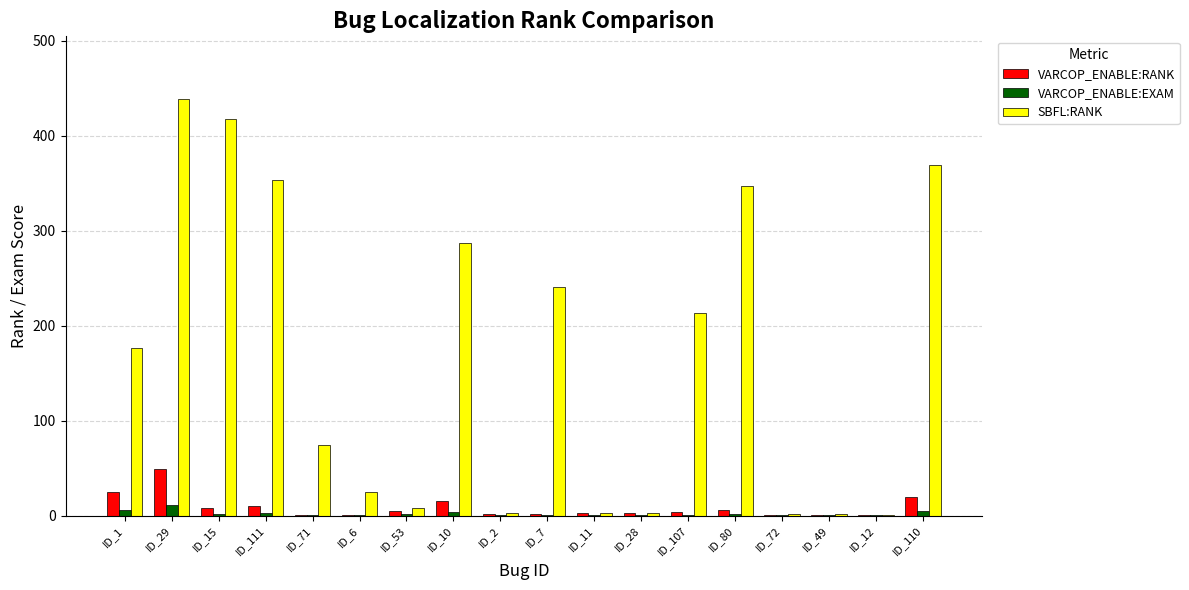

What are all the series names shown in the legend?

VARCOP_ENABLE:RANK, VARCOP_ENABLE:EXAM, SBFL:RANK